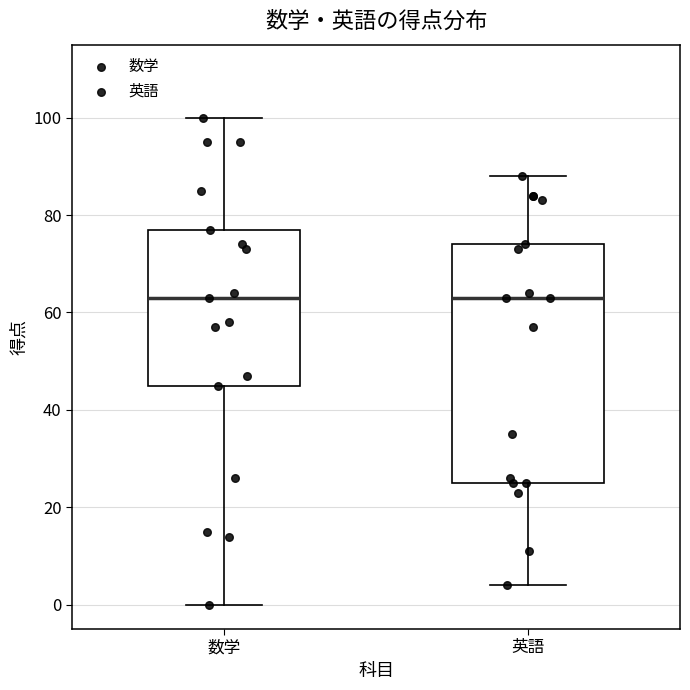

Where is the upper edge of the box for 英語 on the y-axis? The values are not printed on the chart, so give them approximately, as read against the axis.

74